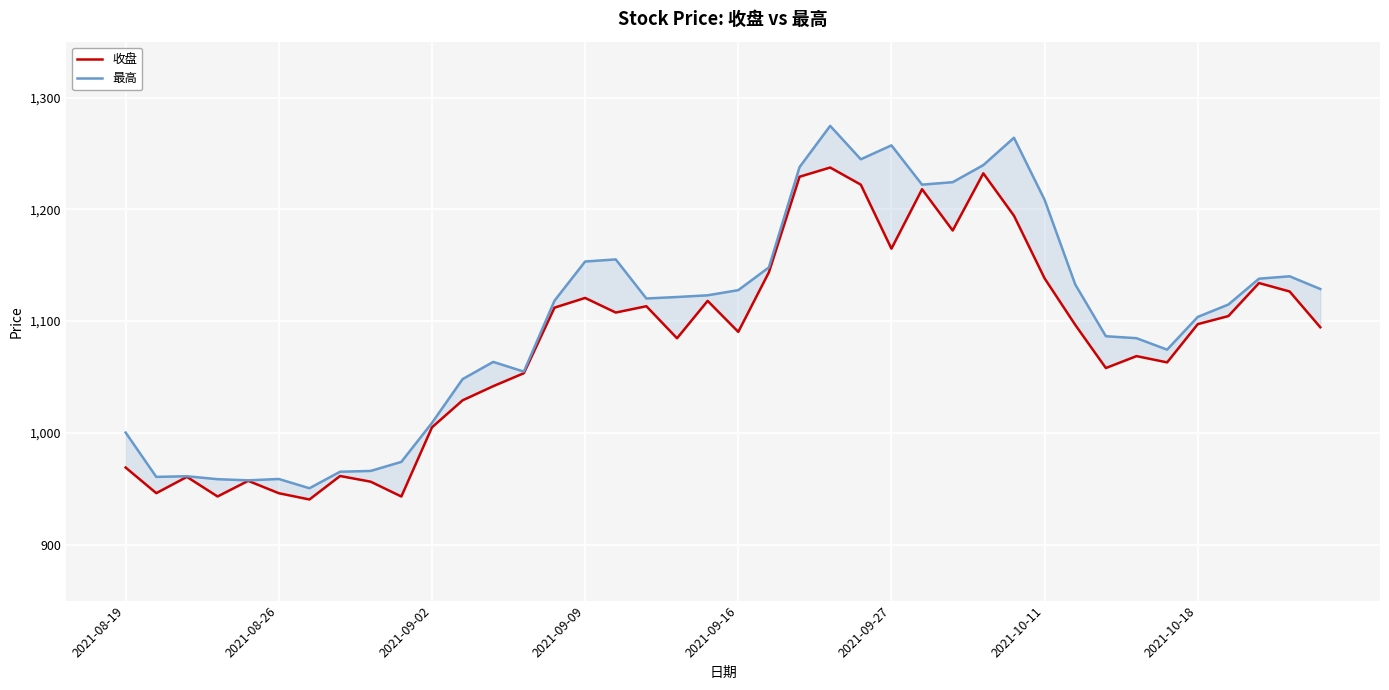

True or false: 最高 and 收盘 cross at least once.

False